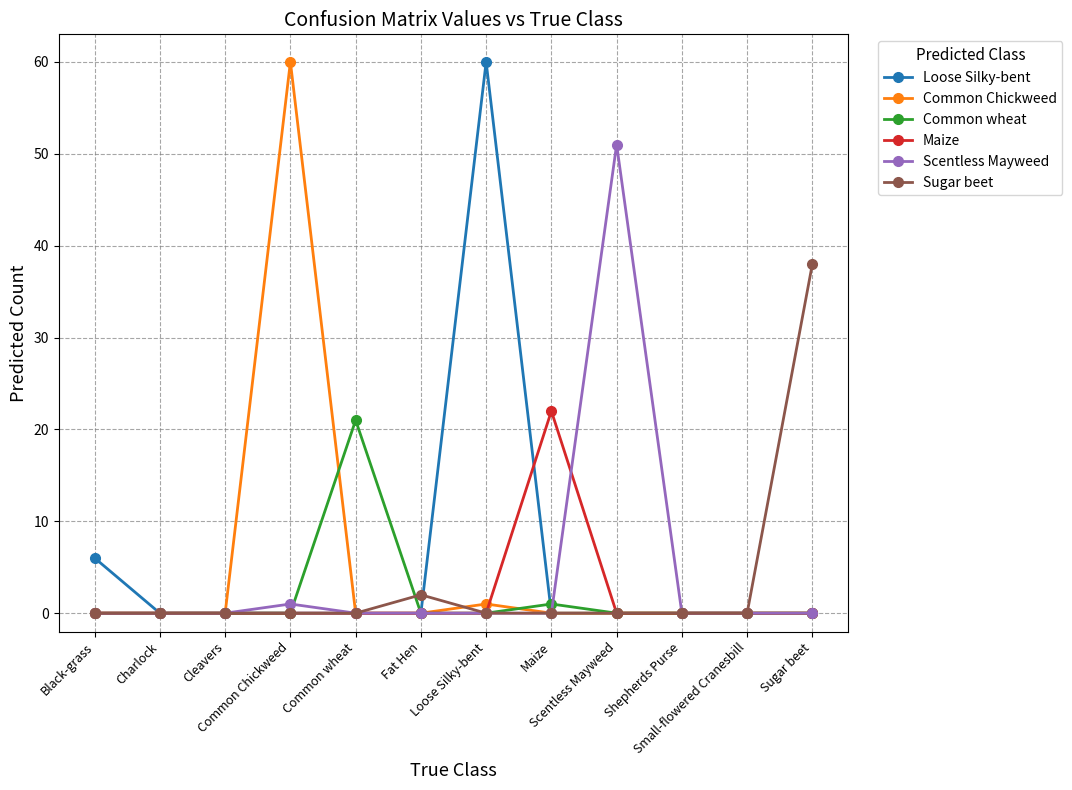

What is the greatest value displayed?

60